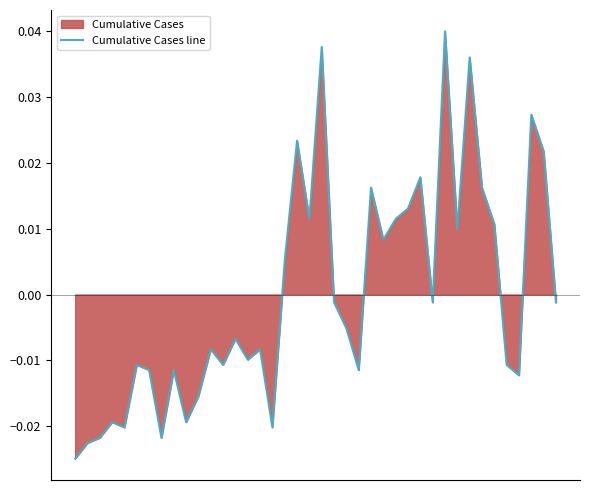

How many values are above zero?

16